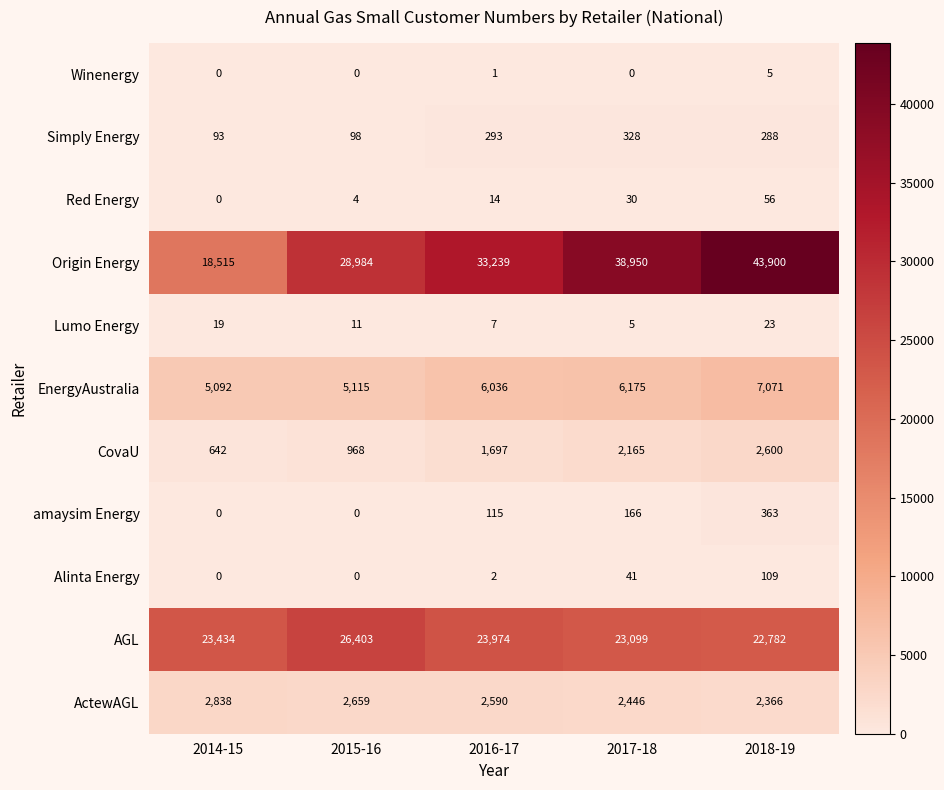

Between 2015-16 and 2017-18, which series saw the biggest shift?

Origin Energy